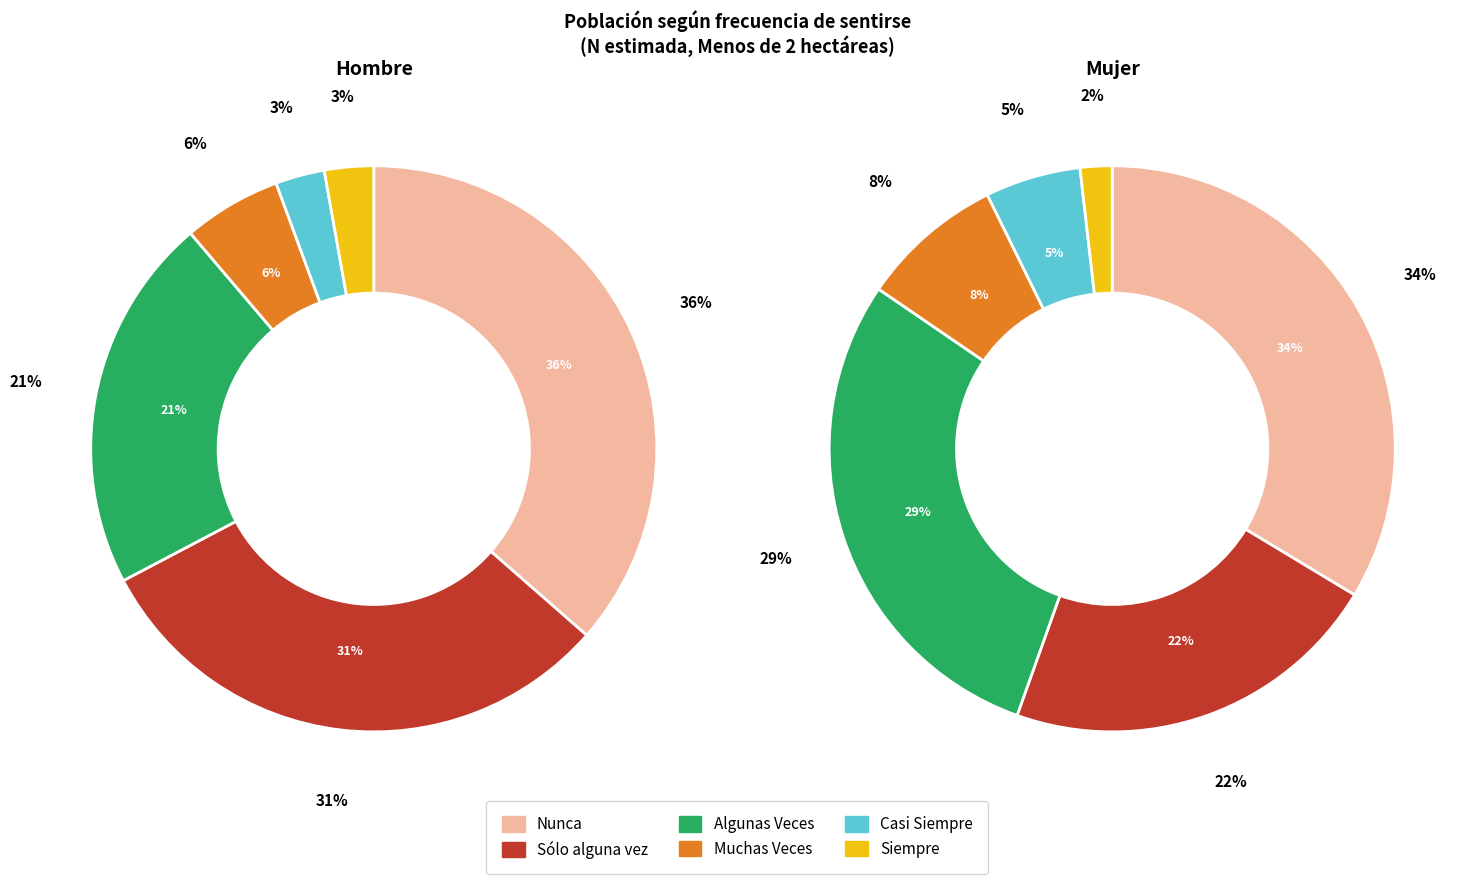

How many segments does this pie chart have?

6